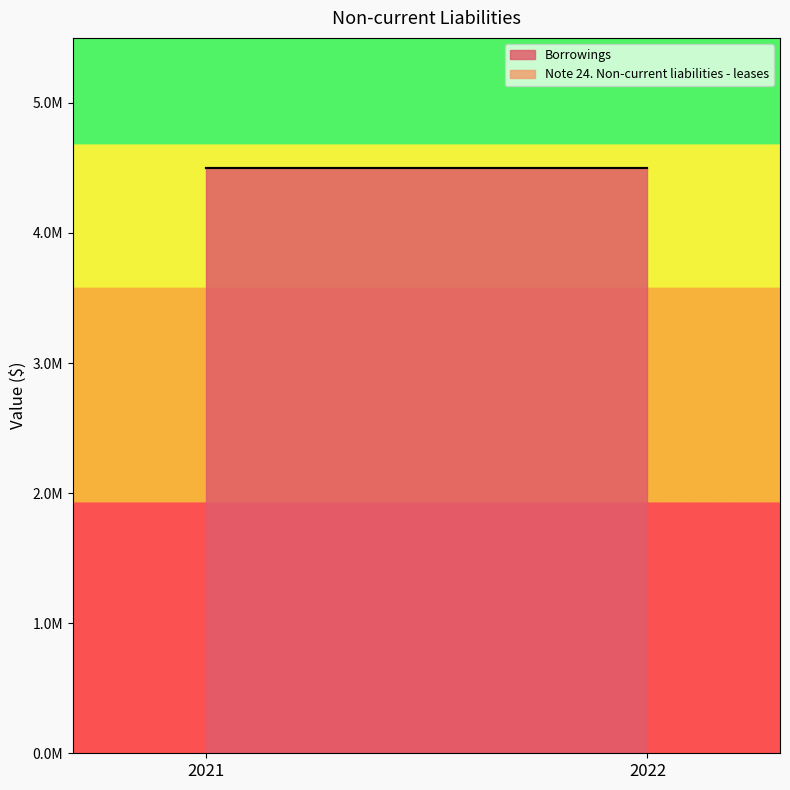

Which series changed the most between 2021 and 2022?

Borrowings